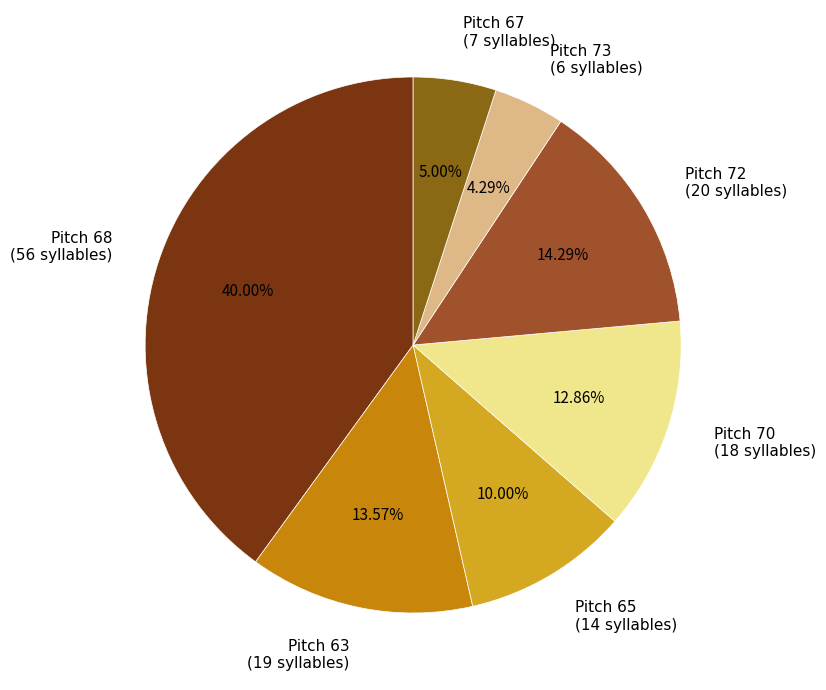

Rank the categories by value from highest to lowest.

Pitch 68 (56 syllables), Pitch 72 (20 syllables), Pitch 63 (19 syllables), Pitch 70 (18 syllables), Pitch 65 (14 syllables), Pitch 67 (7 syllables), Pitch 73 (6 syllables)